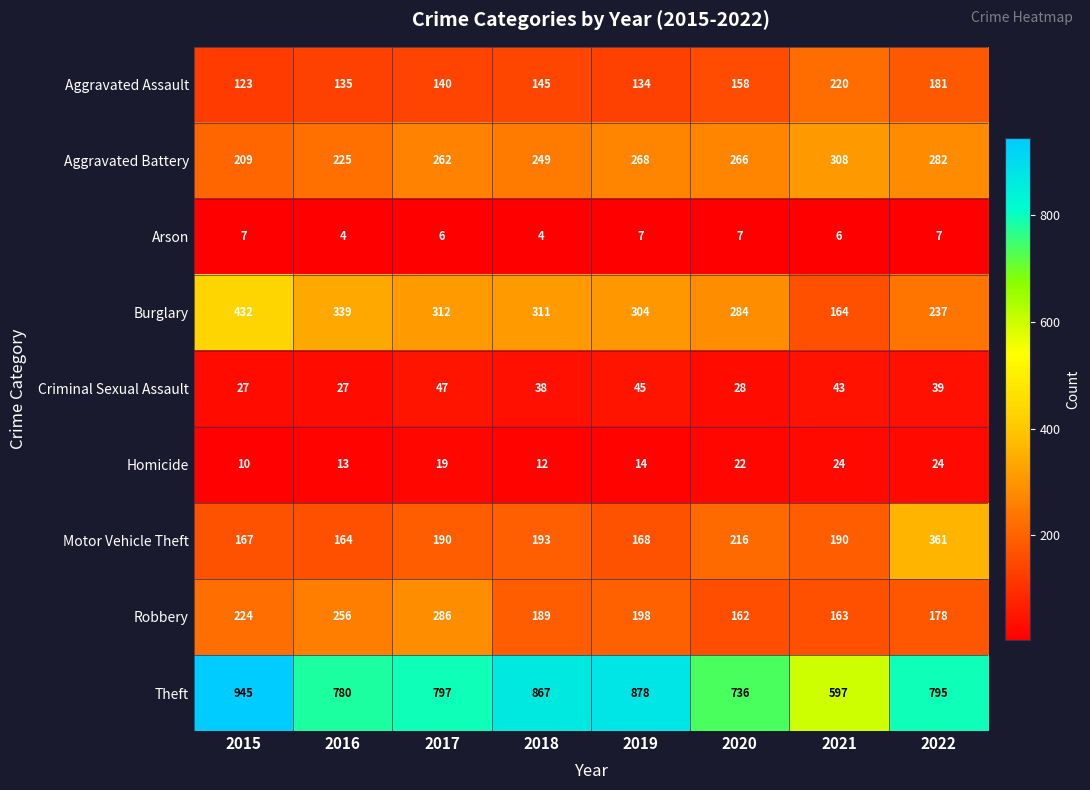

Rank the series by their maximum value, from highest to lowest.

Theft, Burglary, Motor Vehicle Theft, Aggravated Battery, Robbery, Aggravated Assault, Criminal Sexual Assault, Homicide, Arson